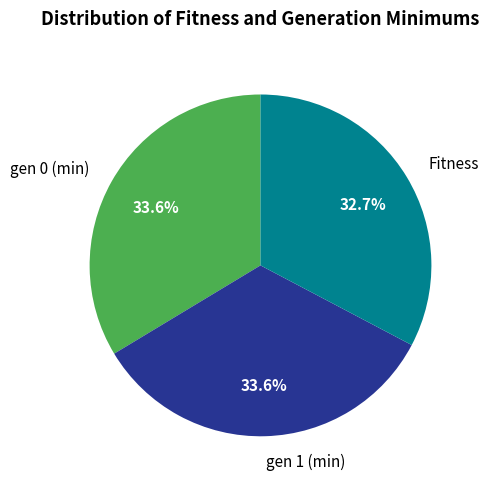

To the nearest percent, what is the difference between the Fitness and gen 0 (min) slice percentages?

1%